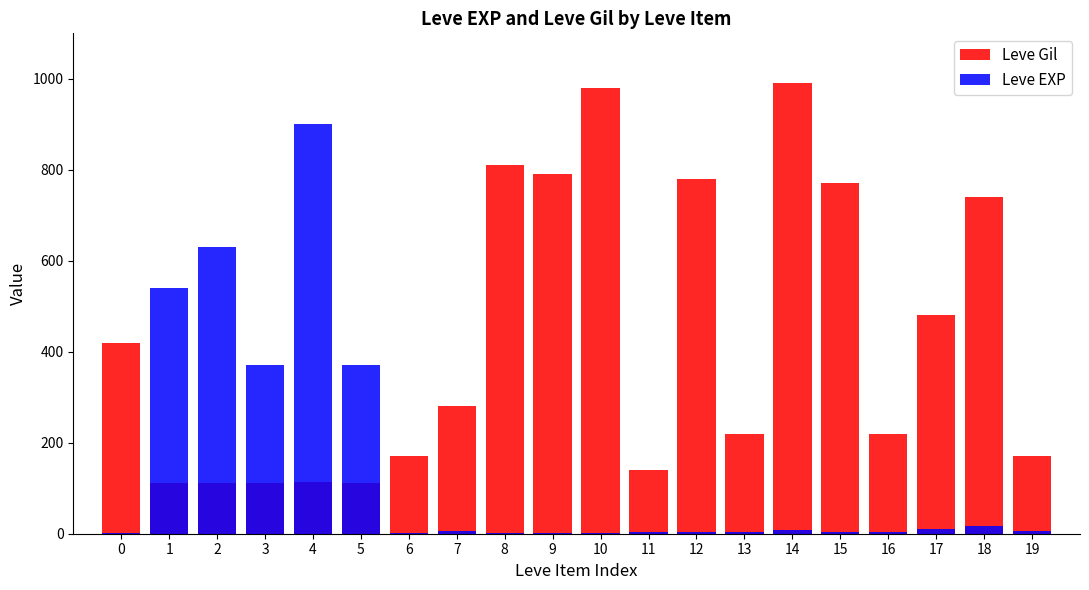

What is the spread (max minus min) of values at 18?

723